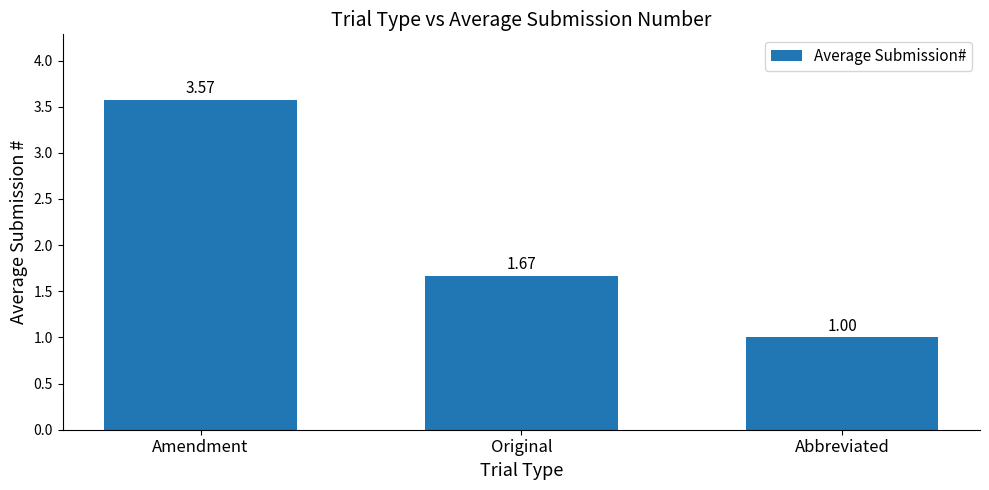

What is the sum of all values?

6.2